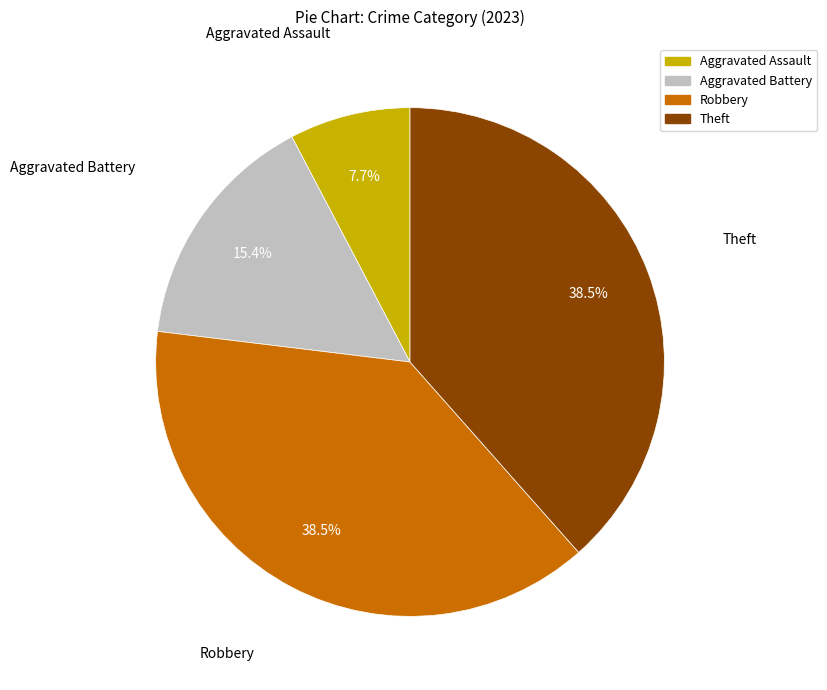

Which category has the smallest portion of the pie?

Aggravated Assault